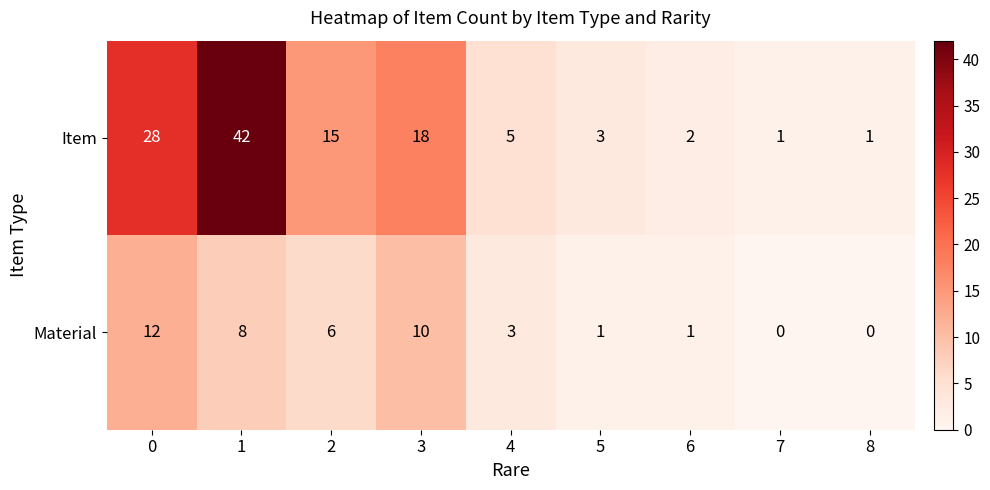

What is the highest value of the Item series?

42